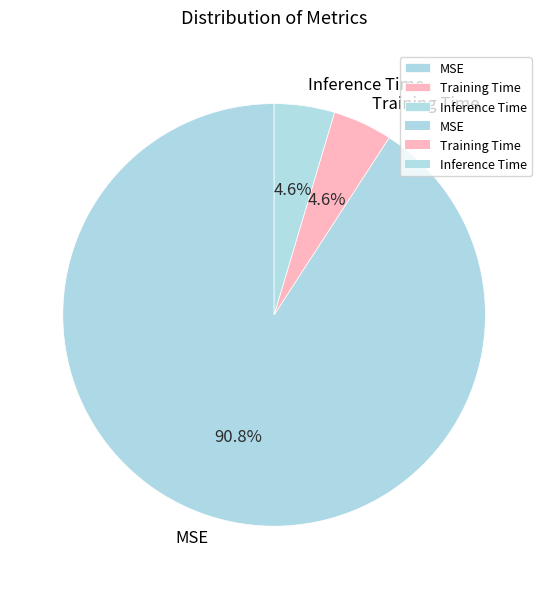

What percentage do Training Time and Inference Time together represent?

9.2%